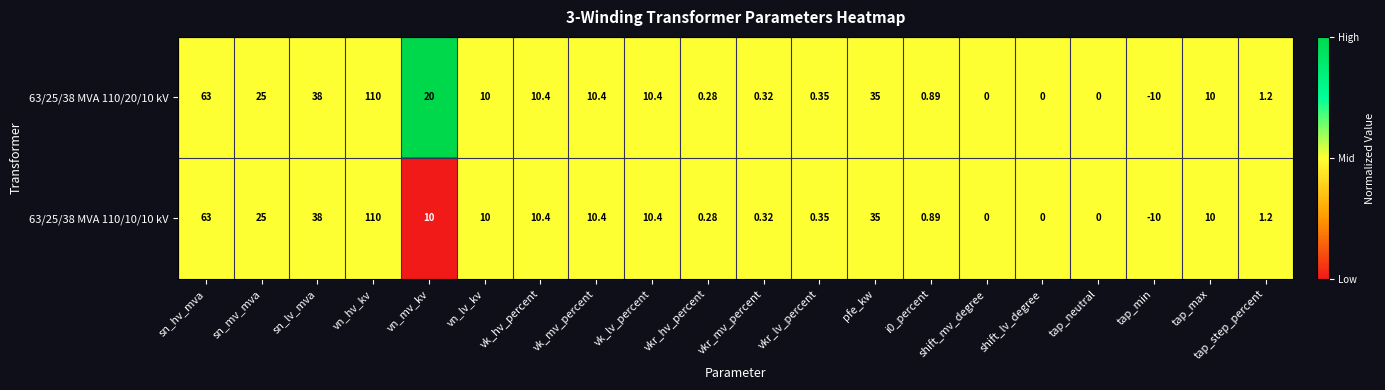

Where is 63/25/38 MVA 110/10/10 kV nearest to the value 50?

sn_lv_mva